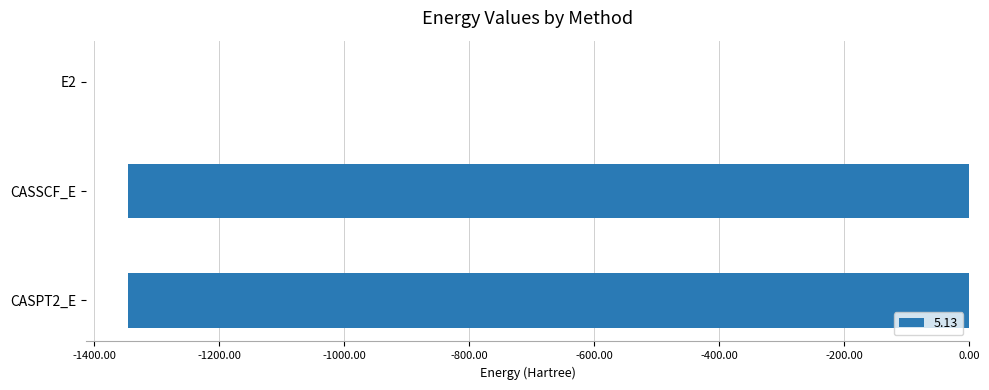

Count the number of data series in this chart.

1